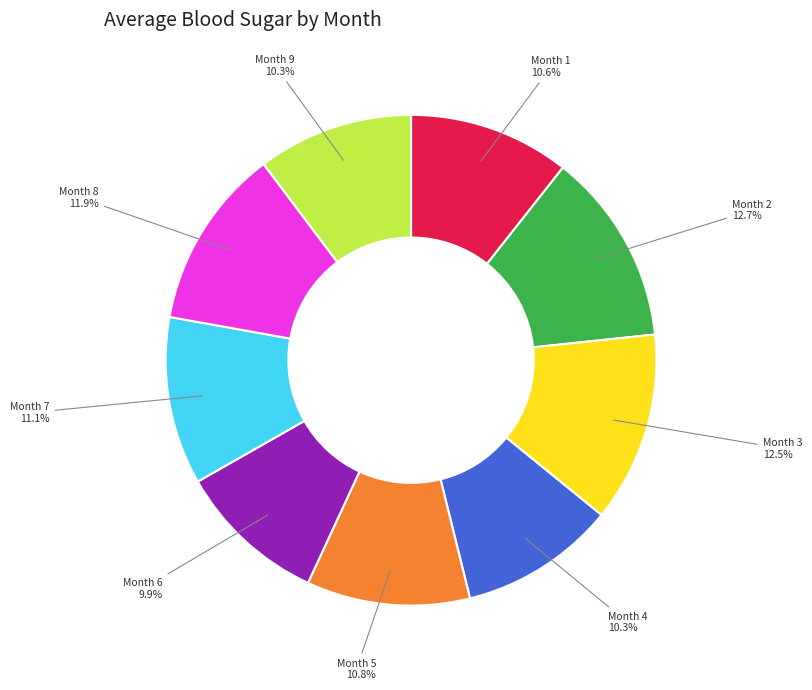

To the nearest percent, what is the difference between the largest and smallest slice percentages?

3%